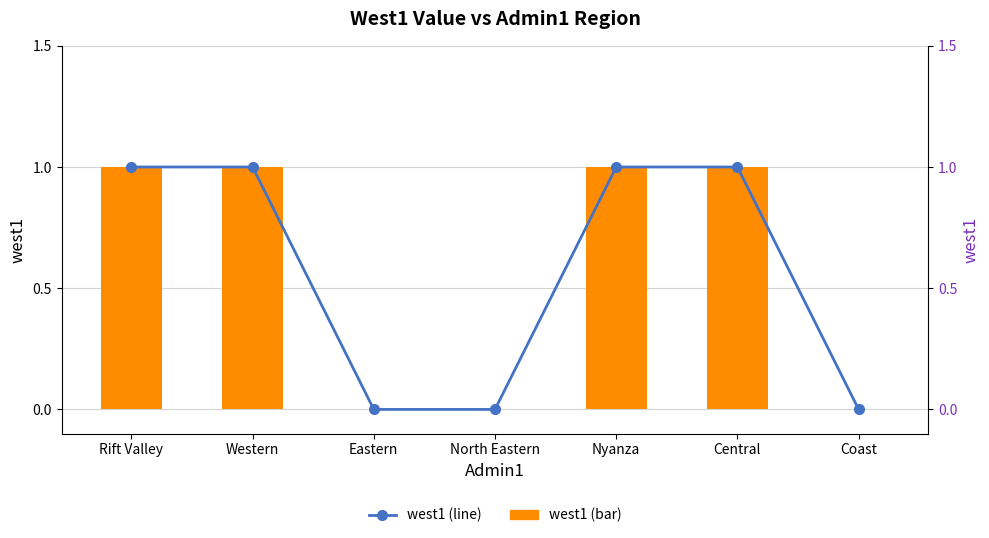

At how many categories does at least one series exceed 0?

4